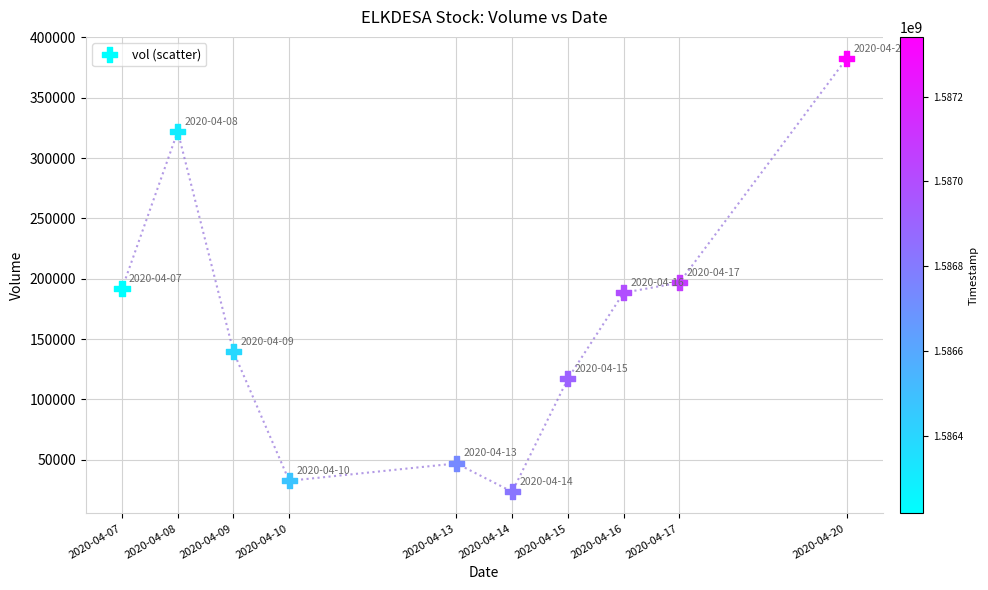

What Y value in the scatter plot is closest to 202950?

196700